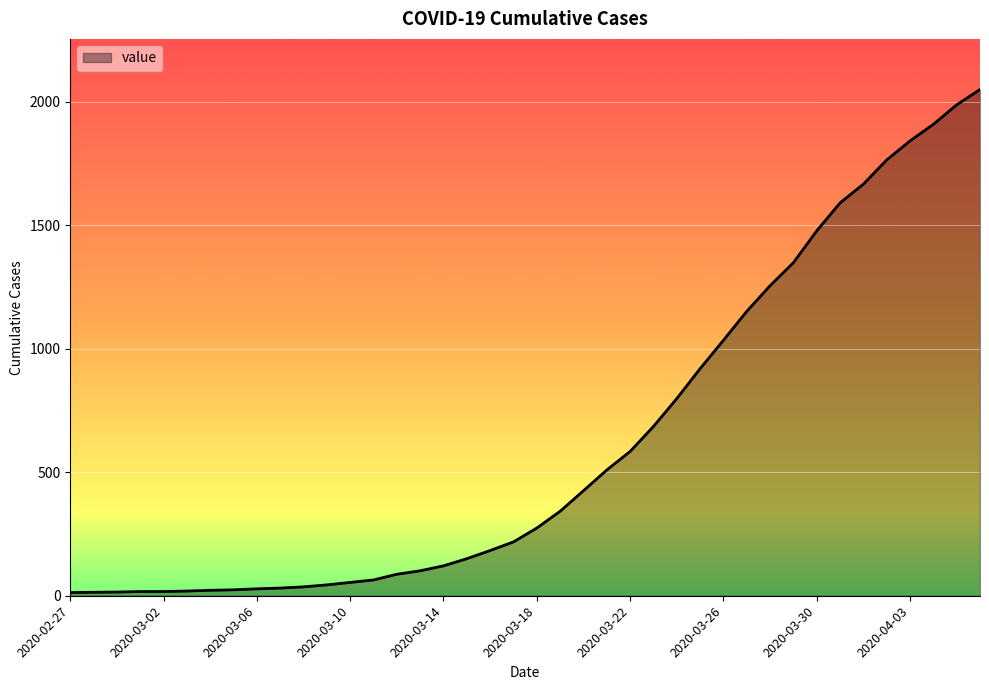

Count the number of categories in the chart.

40